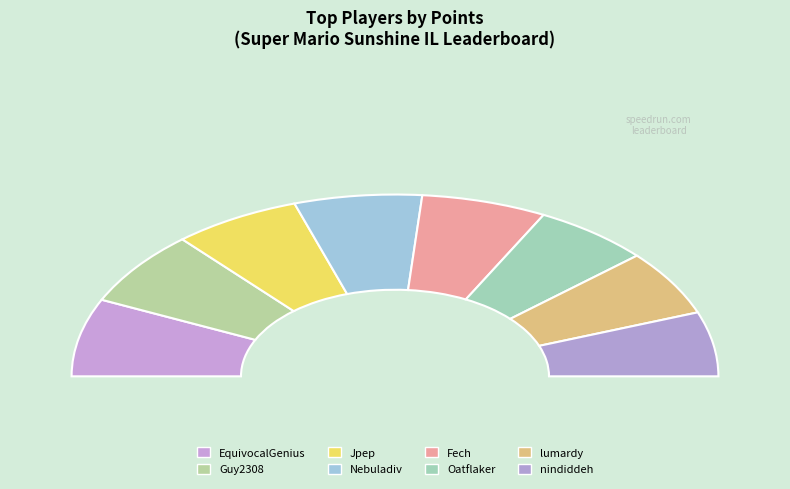

What is the change in value from lumardy to nindiddeh?

-110